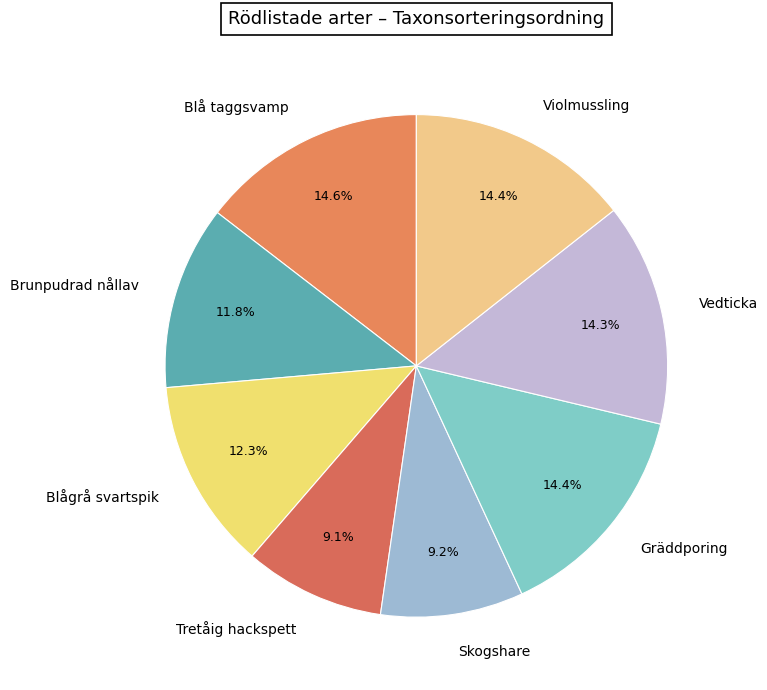

How much of the chart is everything except Brunpudrad nållav?

88.2%